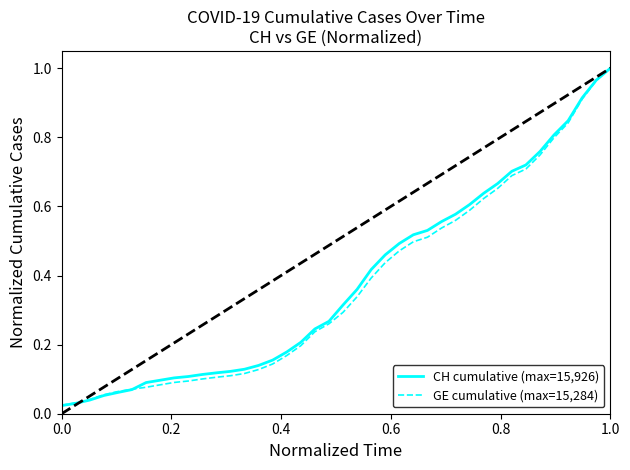

Rank the series by their average value, from highest to lowest.

CH cumulative (max=15,926), GE cumulative (max=15,284)